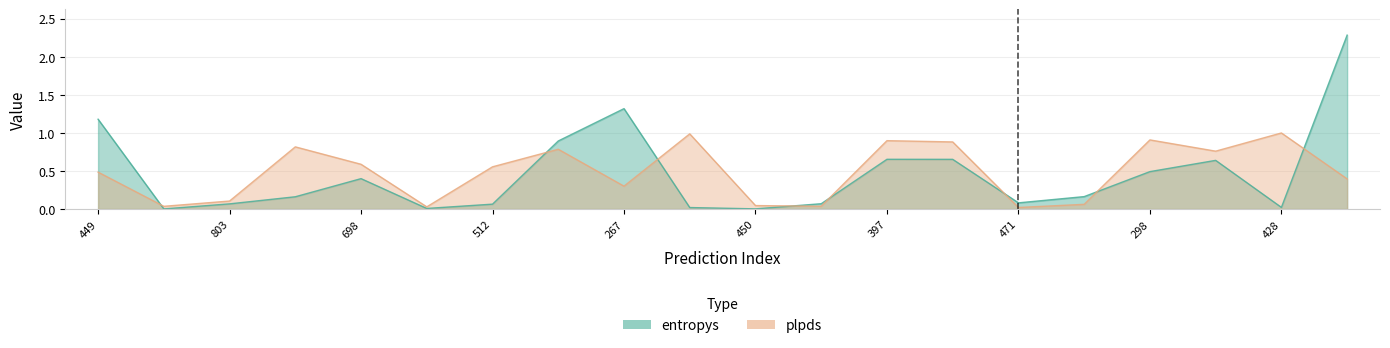

Does the chart have visible grid lines?

Yes